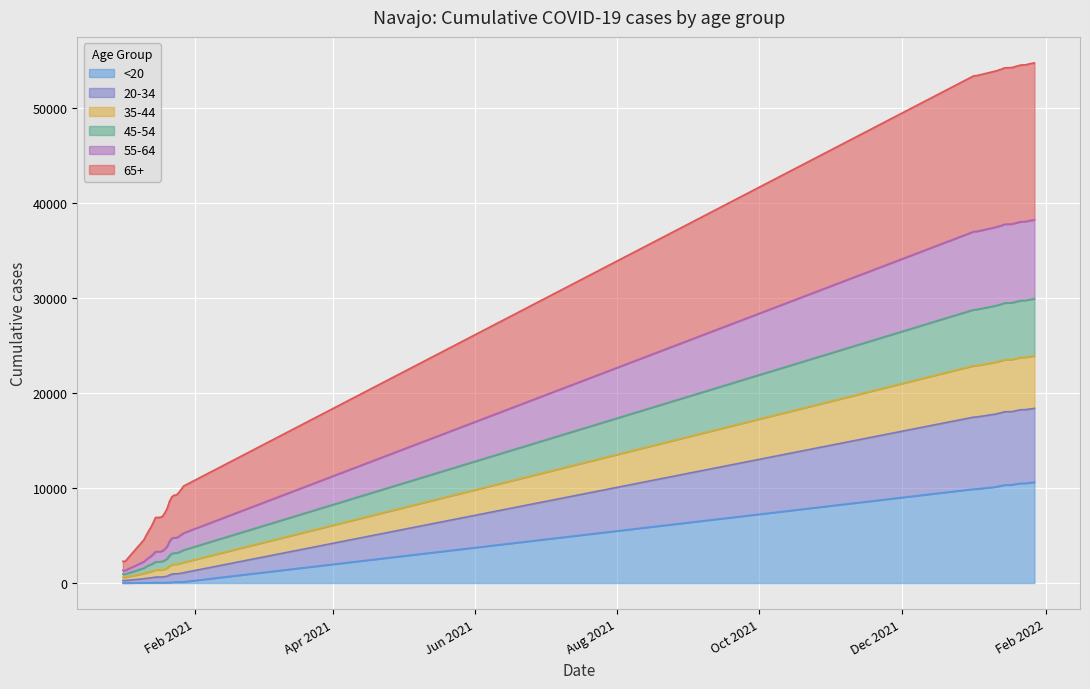

List the labels in order of 65+_Navajo value, largest first.

1/27/2022, 1/26/2022, 1/25/2022, 1/24/2022, 1/23/2022, 1/22/2022, 1/21/2022, 1/20/2022, 1/19/2022, 1/18/2022, 1/17/2022, 1/16/2022, 1/15/2022, 1/14/2022, 1/13/2022, 1/12/2022, 1/11/2022, 1/10/2022, 1/2/2022, 1/1/2022, 1/27/2021, 1/26/2021, 1/25/2021, 1/24/2021, 1/23/2021, 1/22/2021, 1/21/2021, 1/20/2021, 1/19/2021, 1/18/2021, 1/17/2021, 1/16/2021, 1/15/2021, 1/14/2021, 1/13/2021, 1/12/2021, 1/11/2021, 1/10/2021, 1/2/2021, 1/1/2021